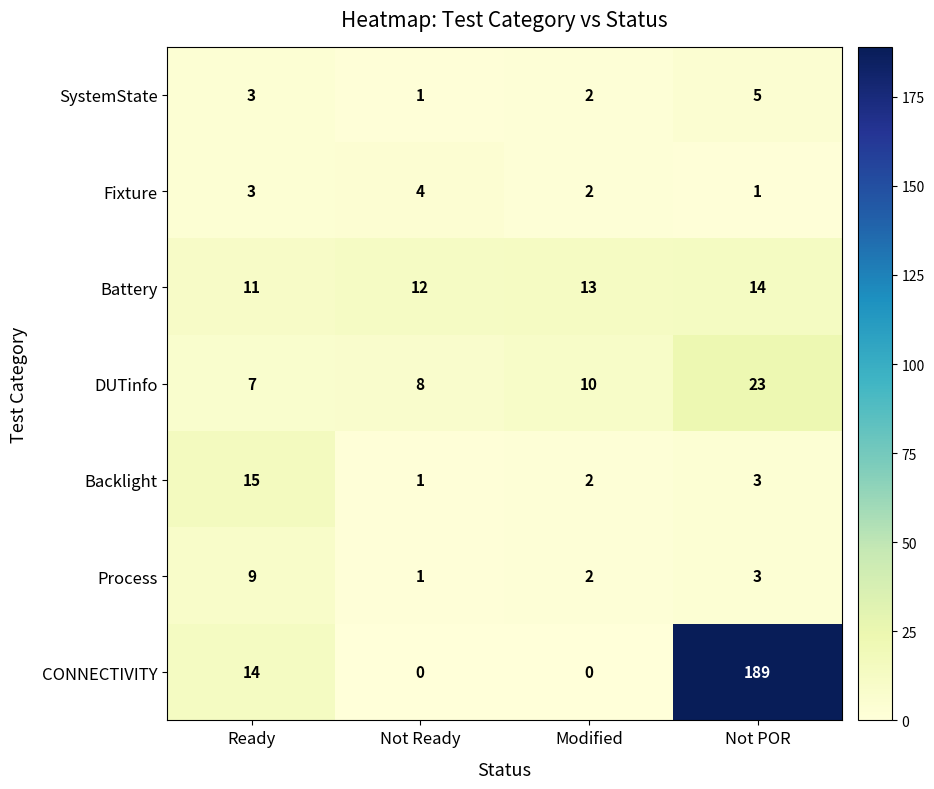

How many values in the Battery series are below 13?

2